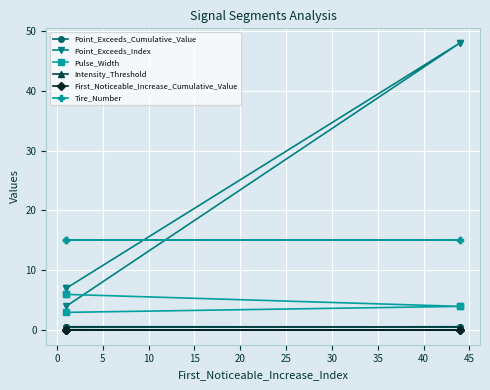

Which series has the largest total across all categories?

Point_Exceeds_Index